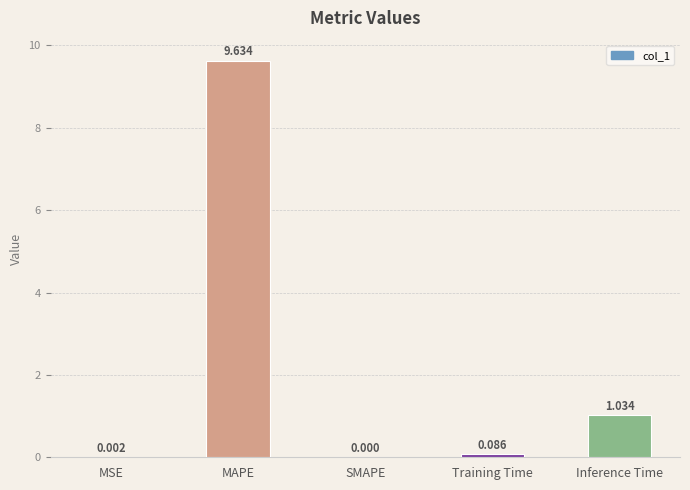

What is the greatest value displayed?

9.6